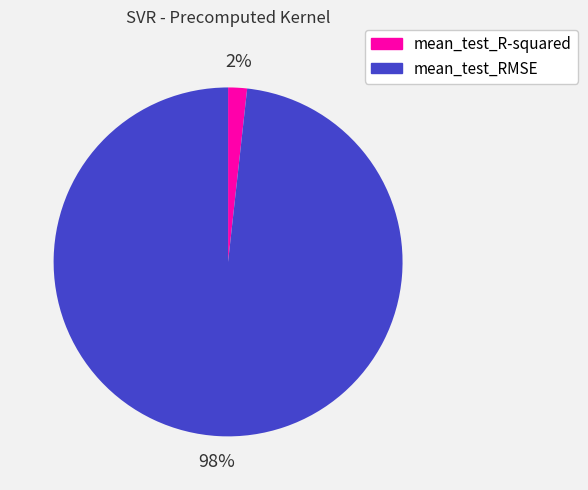

To the nearest percent, what is the average slice percentage?

50%